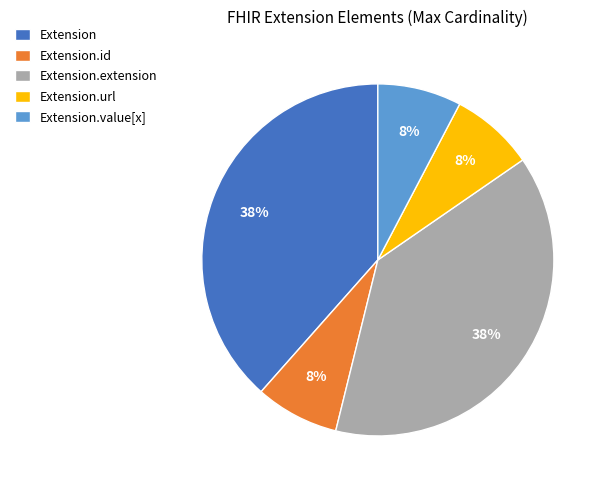

True or false: Extension.id accounts for 1% of the total.

False